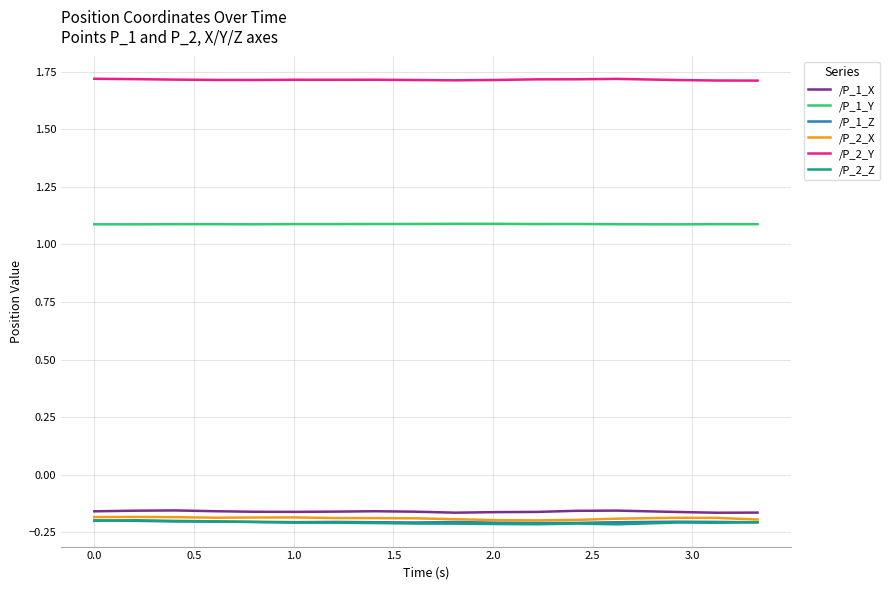

What are all the series names shown in the legend?

/P_1_X, /P_1_Y, /P_1_Z, /P_2_X, /P_2_Y, /P_2_Z